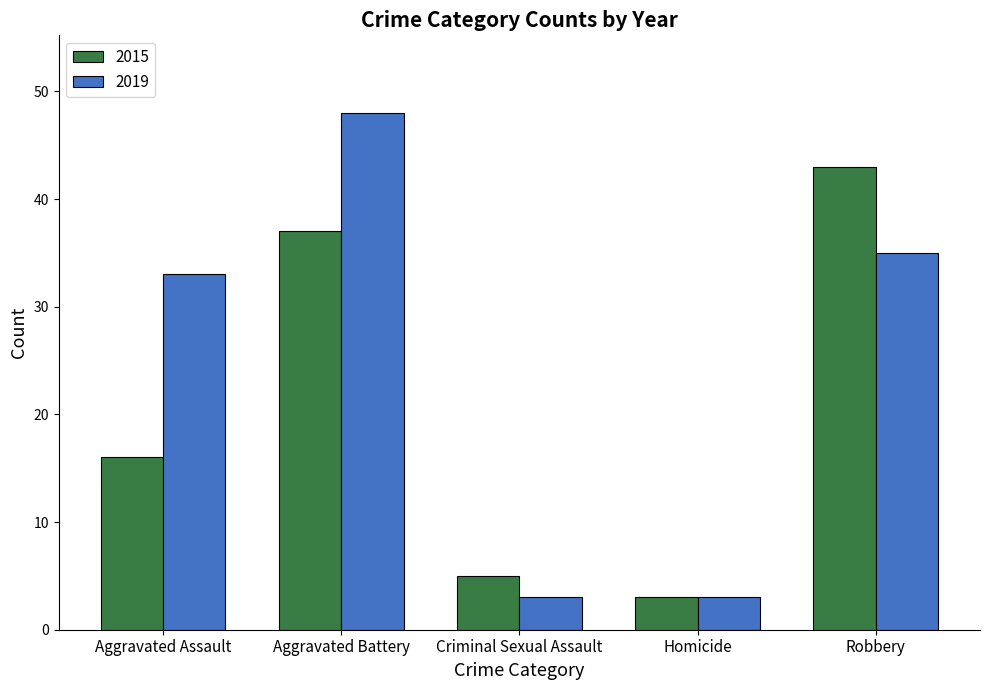

Between Aggravated Assault and Aggravated Battery, which series saw the biggest shift?

2015